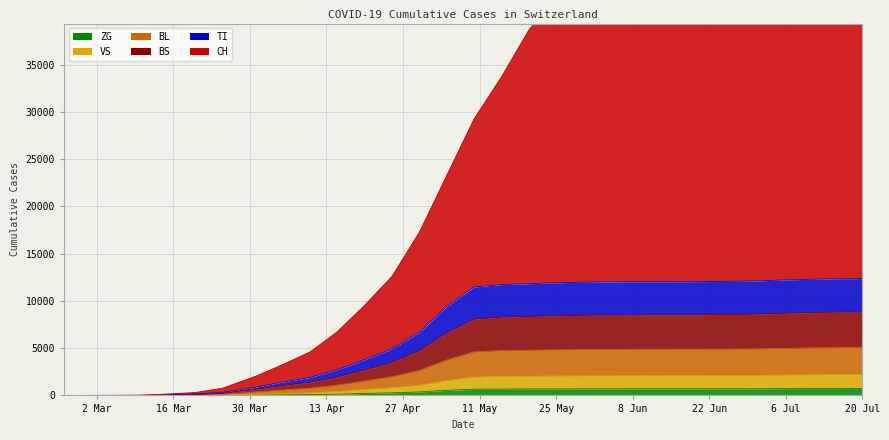

At how many categories does at least one series exceed 31933?

14